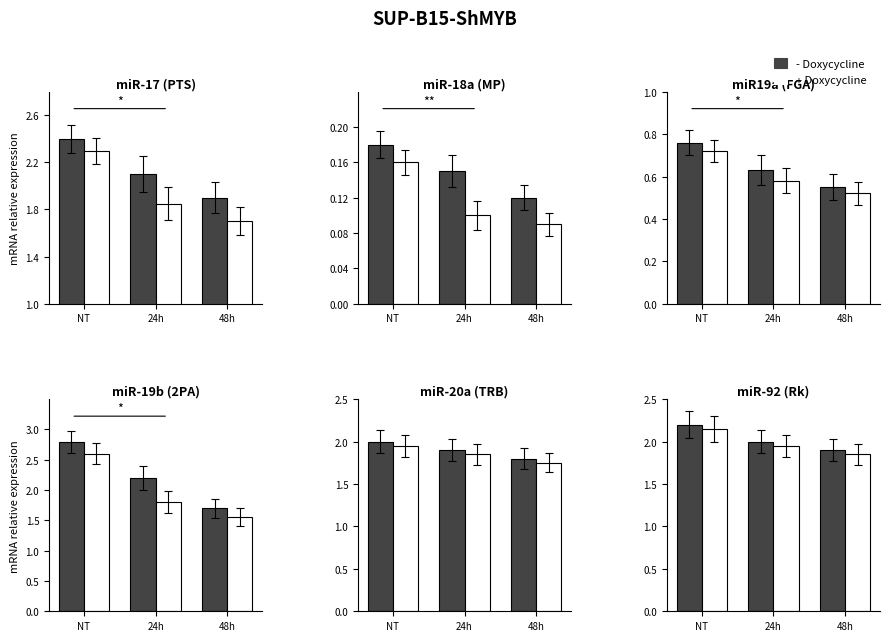

At which label does - Doxycycline first exceed 2?

NT